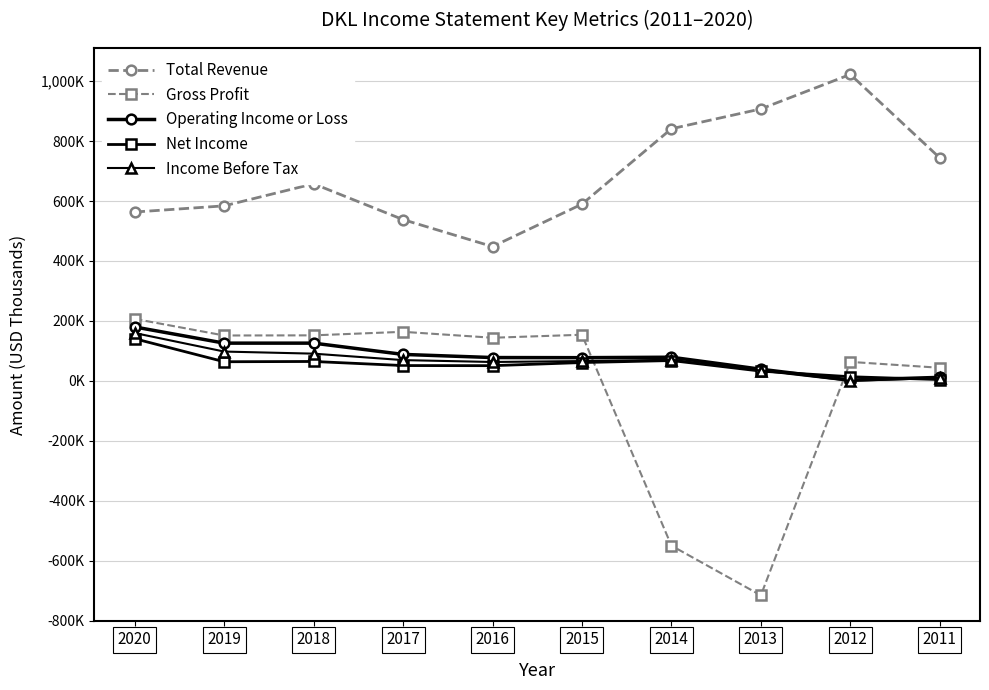

Where is Net Income nearest to the value 72350?

2014